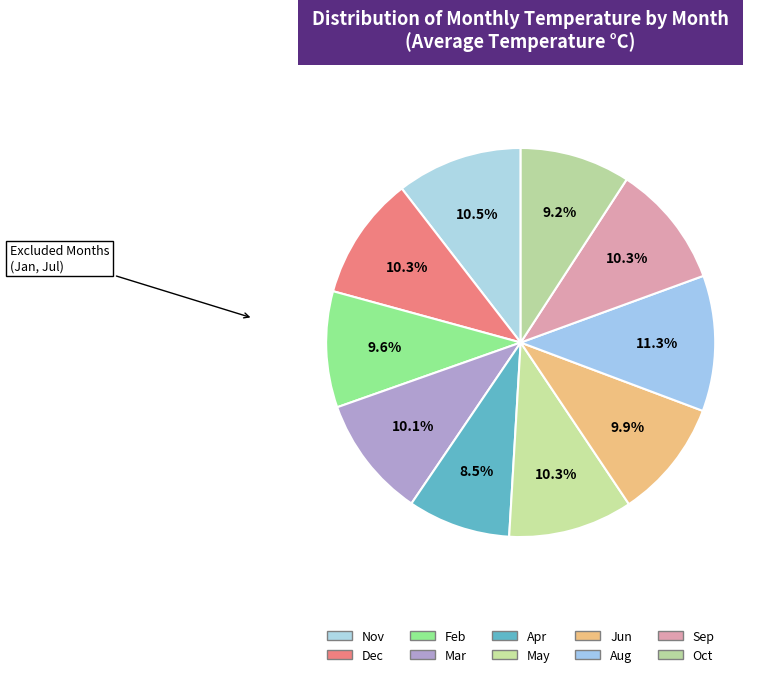

Rank the categories by value from lowest to highest.

Apr, Oct, Feb, Jun, Mar, Sep, Dec, May, Nov, Aug